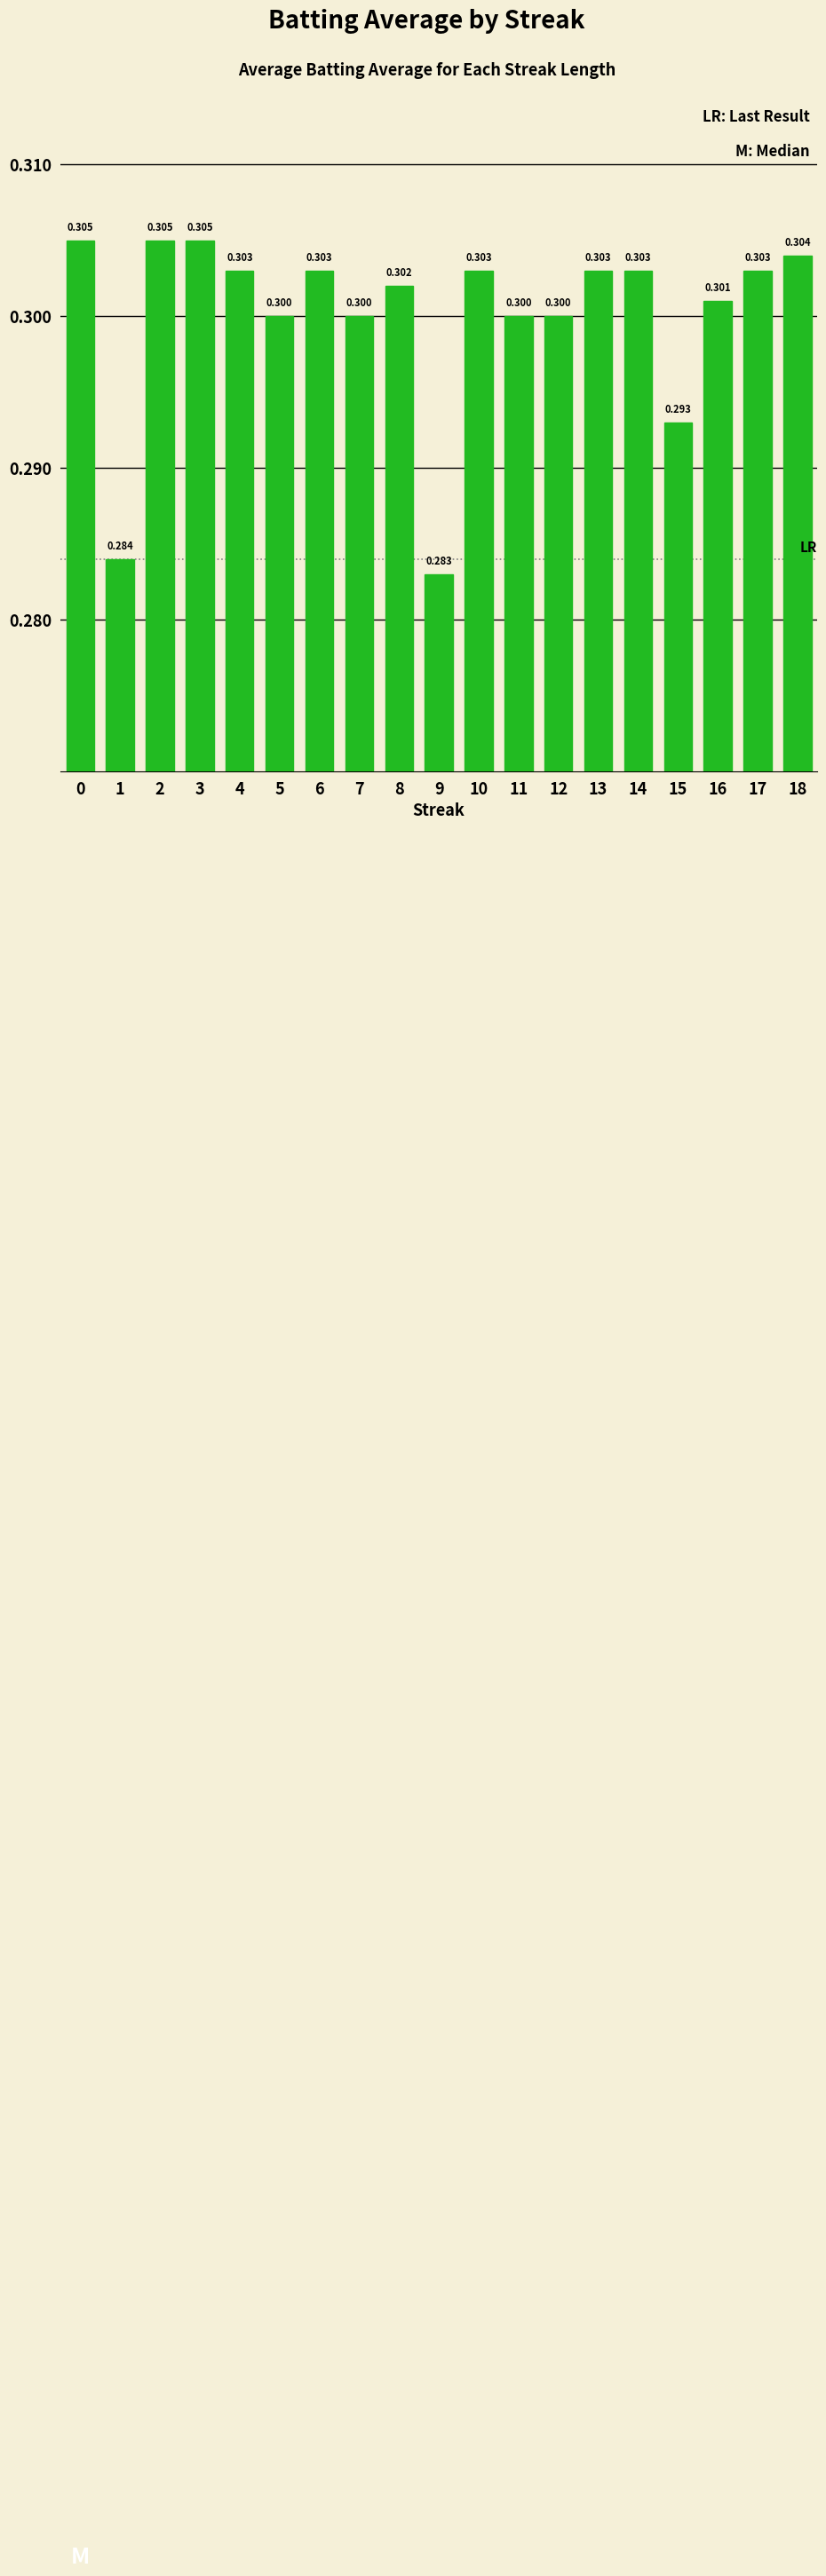

What is the sum of all values?

5.7